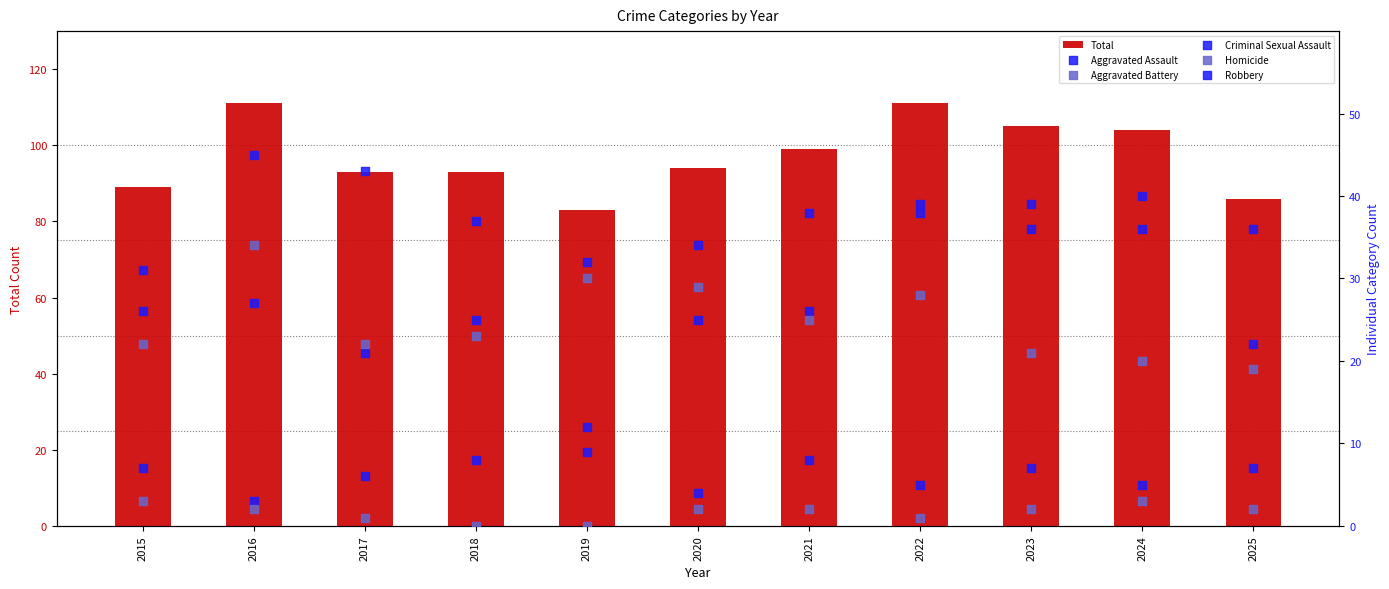

Which series contains the lowest Y value?

Homicide